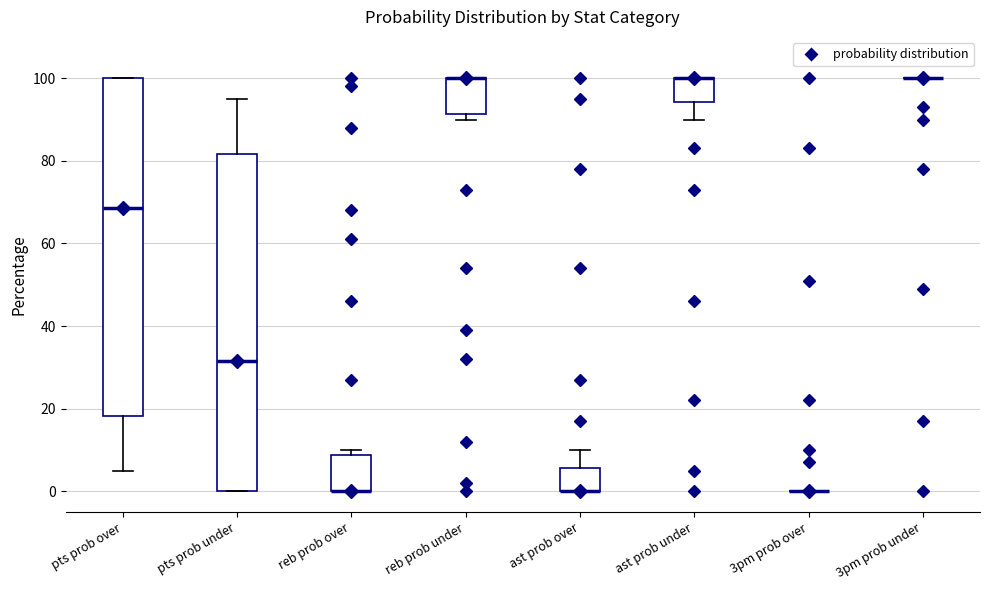

Reading left to right, transcribe this box plot: for each box, give where its median line is, the range the box spans, and where its two whiskers end, as read against the y-axis. The values are not printed on the chart, so give them approximately, as read against the axis.

pts prob over: median 68, box 18 to 100, whiskers 6 to 100
pts prob under: median 32, box 0 to 82, whiskers 0 to 96
reb prob over: median 0 (drawn on the box's lower edge), box 0 to 8, whiskers 0 to 10
reb prob under: median 100 (drawn on the box's upper edge), box 92 to 100, whiskers 90 to 100
ast prob over: median 0 (drawn on the box's lower edge), box 0 to 6, whiskers 0 to 10
ast prob under: median 100 (drawn on the box's upper edge), box 94 to 100, whiskers 90 to 100
3pm prob over: box collapsed to a line at 0, whiskers 0 to 0
3pm prob under: box collapsed to a line at 100, whiskers 100 to 100